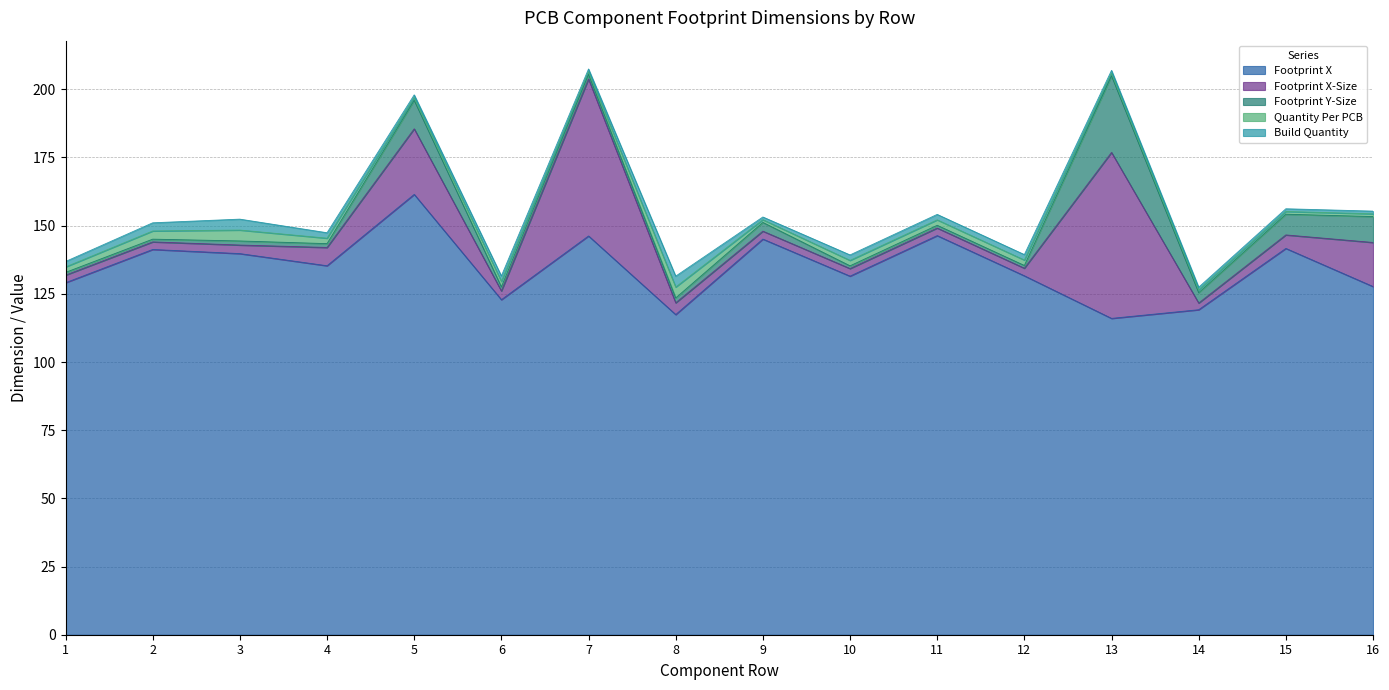

The Build Quantity series shows 1.0 at 13. True or false?

True